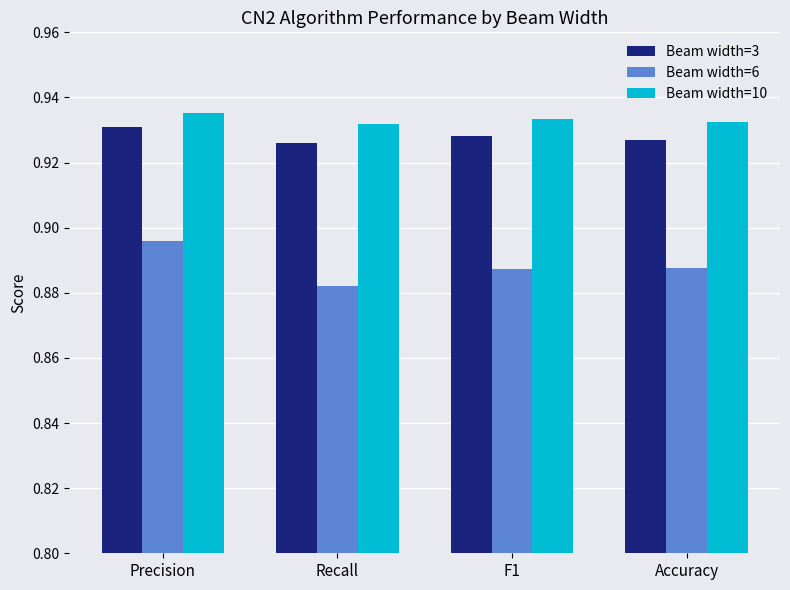

What is the label of the 3rd bar from the left?

F1